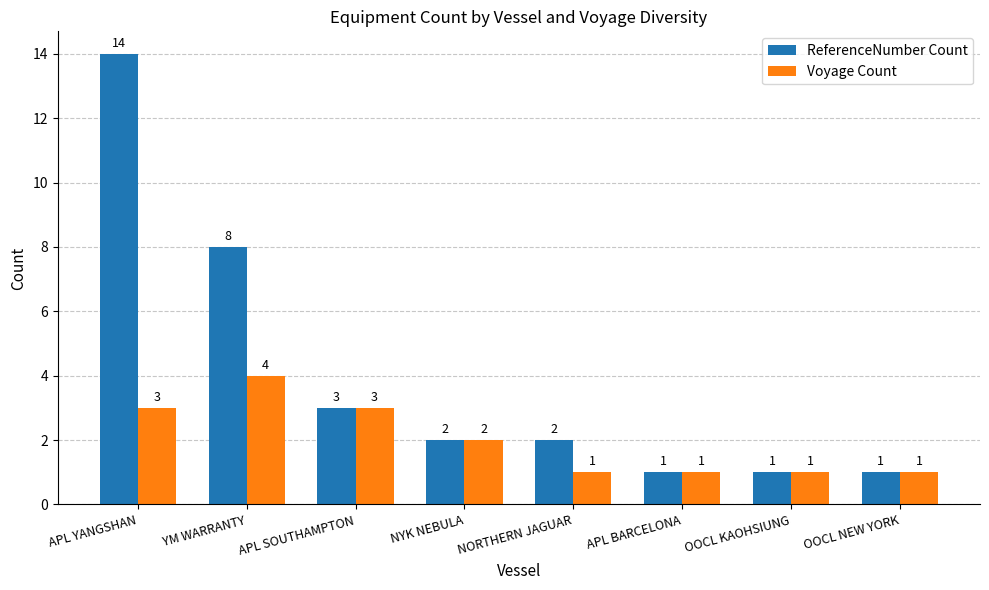

What is the value of the ReferenceNumber Count bar at the 8th from the left?

1